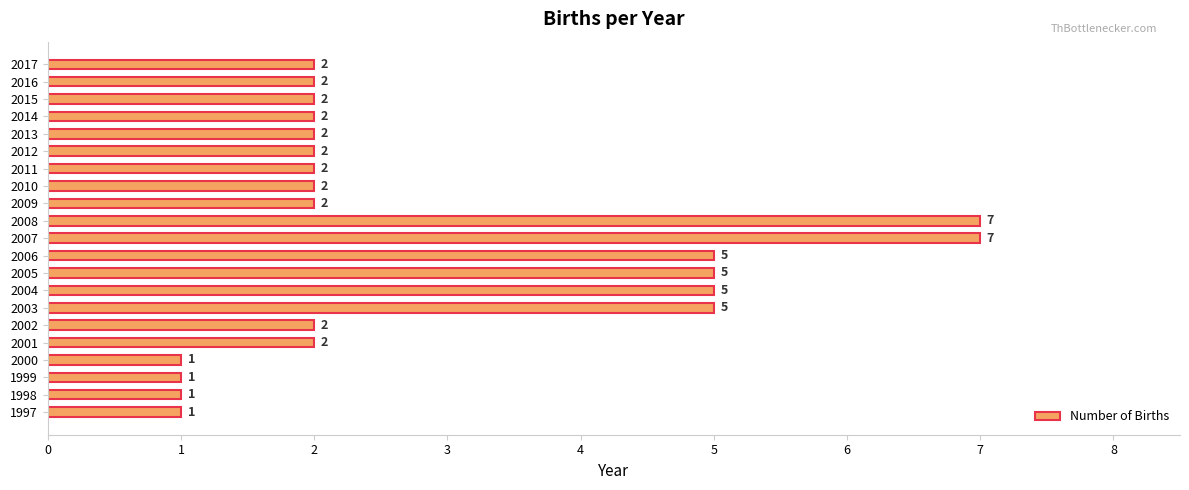

Between 2008 and 2003, which is larger?

2008